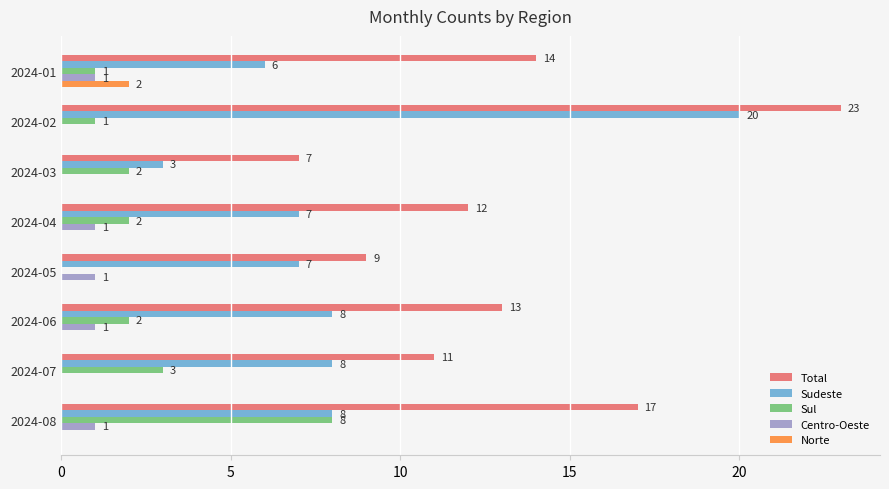

The value of Sudeste at 2024-05 is 7. True or false?

True